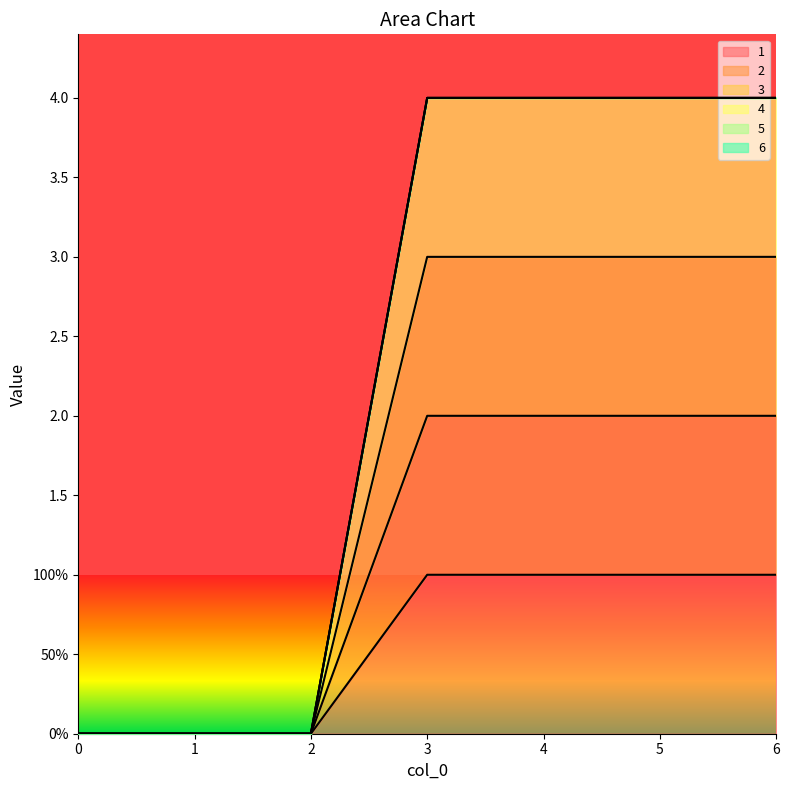

Reading right to left, extract all data points from this chart.

1: 6=1	5=1	4=1	3=1	2=0	1=0	0=0
2: 6=2	5=2	4=2	3=2	2=0	1=0	0=0
3: 6=4	5=4	4=4	3=4	2=0	1=0	0=0
4: 6=4	5=4	4=4	3=4	2=0	1=0	0=0